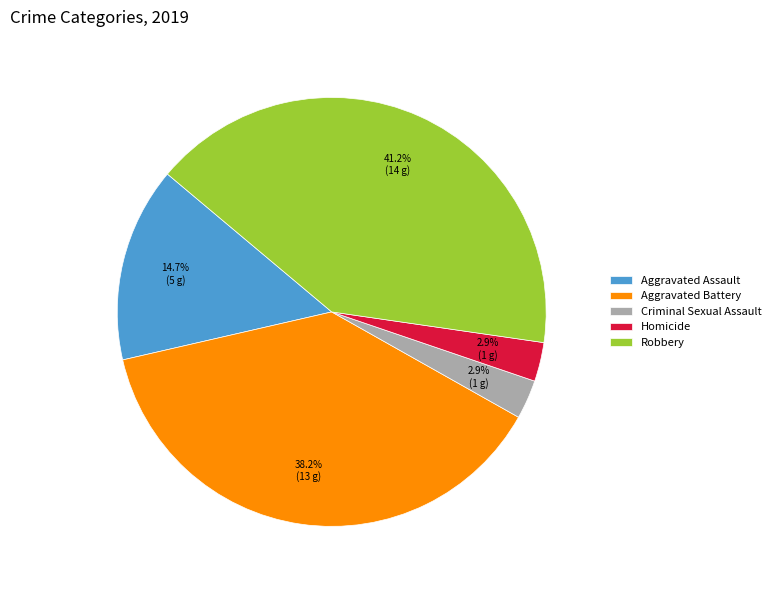

How many segments does this pie chart have?

5